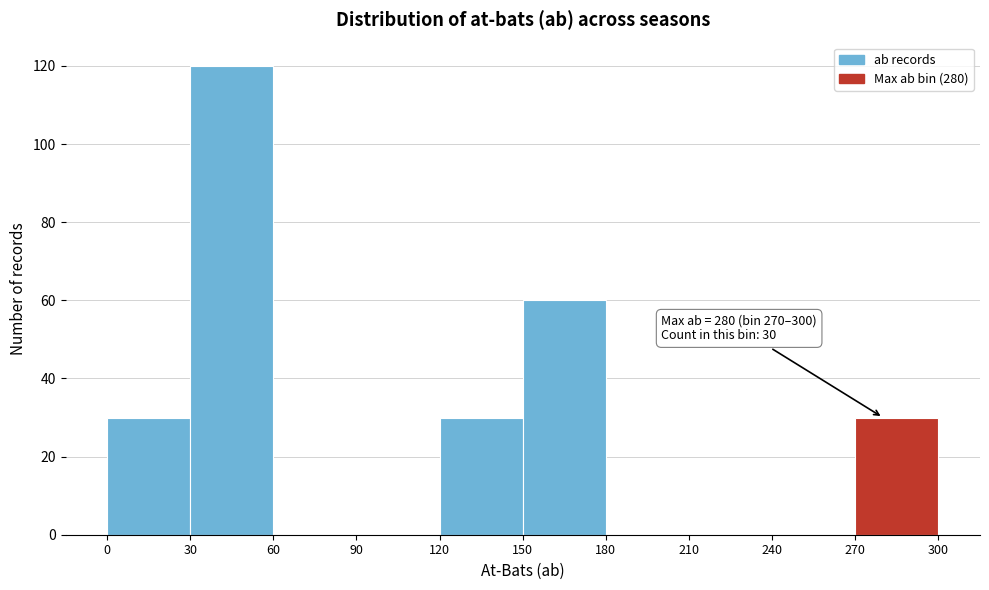

Which range on the x-axis has the tallest bar?

30 to 60